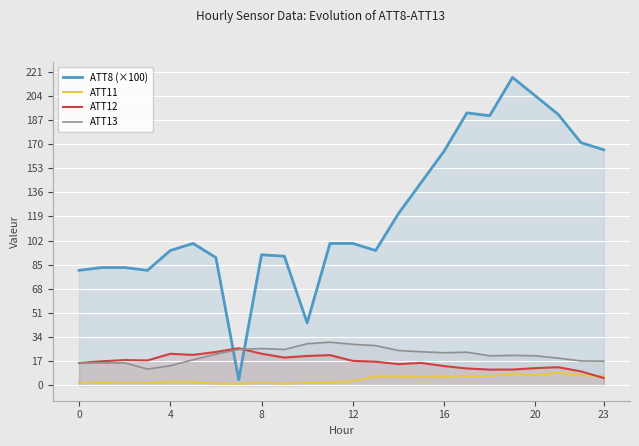

How many intersections are there between ATT12 and ATT11?

1